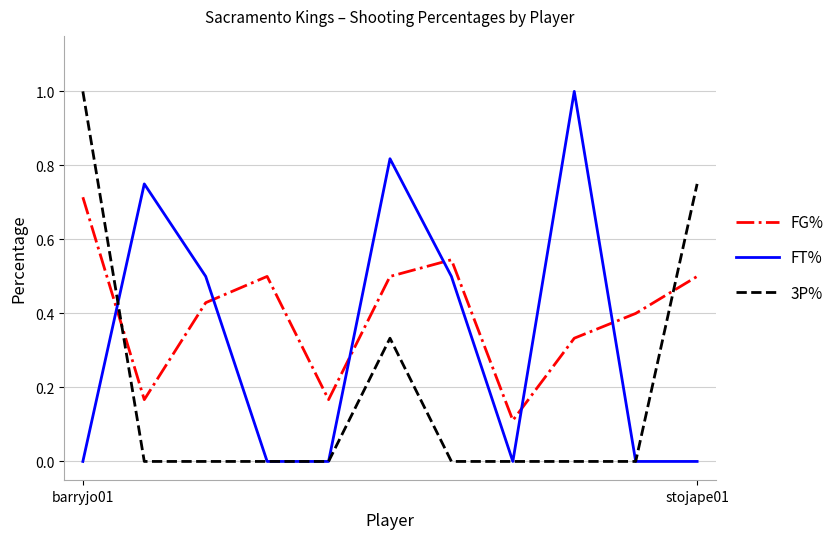

Rank the series by their average value, from highest to lowest.

FG%, FT%, 3P%